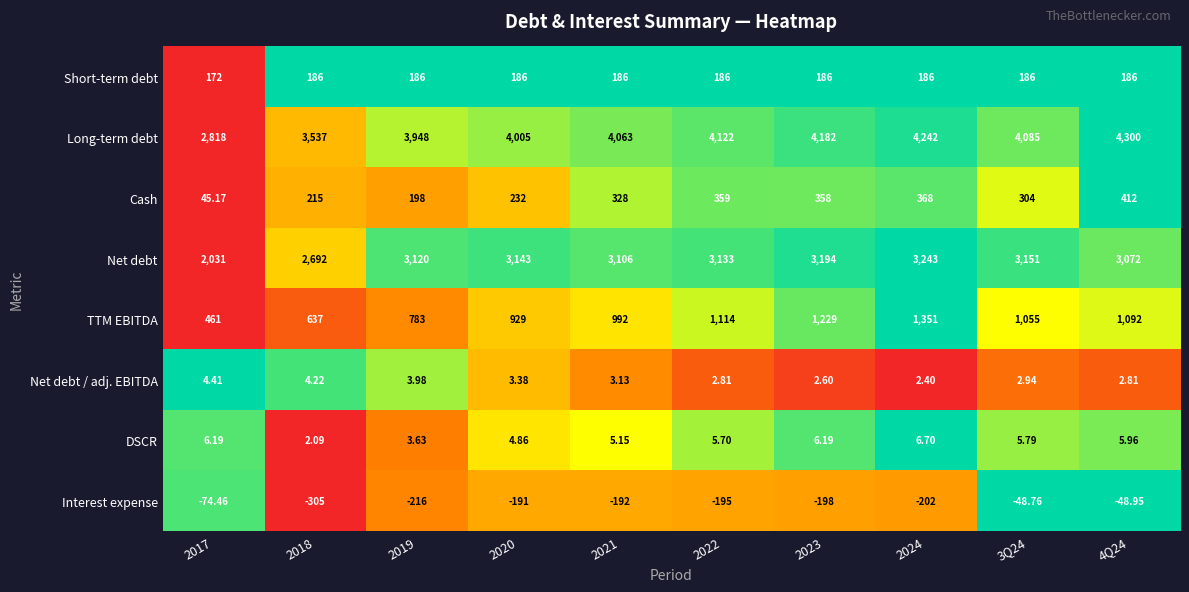

Is the value of Short-term debt at 2019 greater than the value of Interest expense at 2024?

Yes